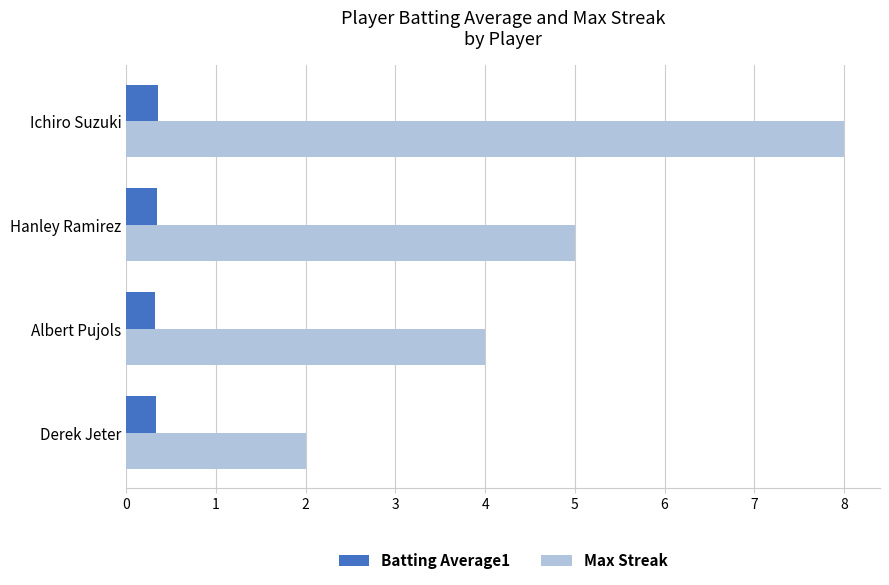

True or false: Batting Average1 has a value of 0.3 at Derek Jeter.

True